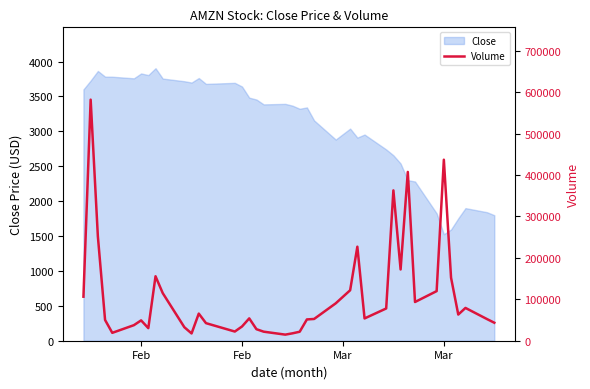

What is the maximum value shown in the chart?

581865